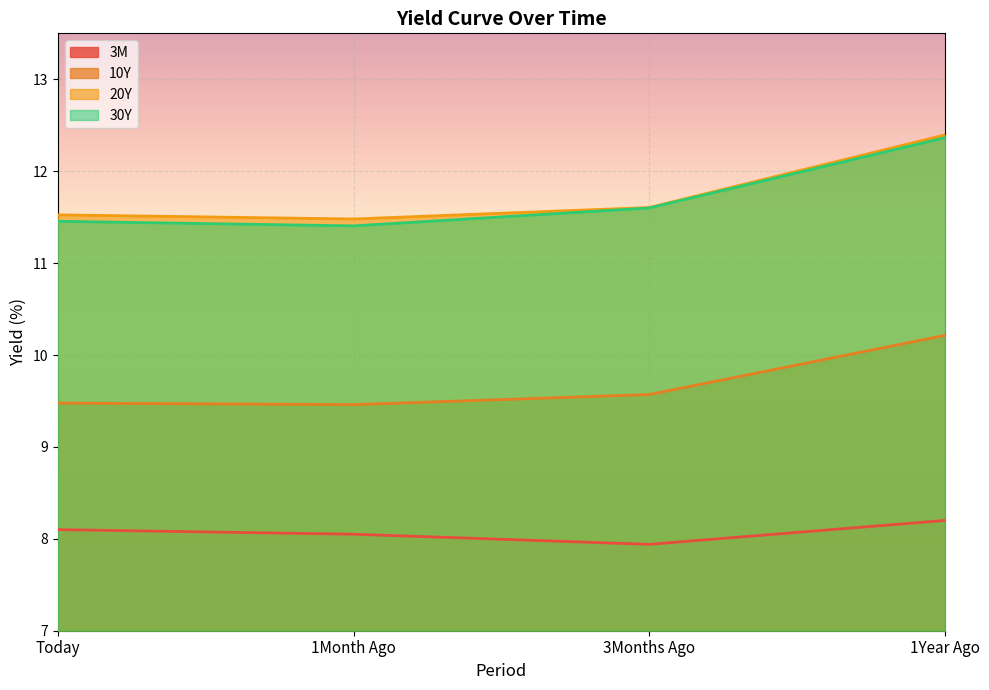

What is the sum of all 10Y values?

38.7